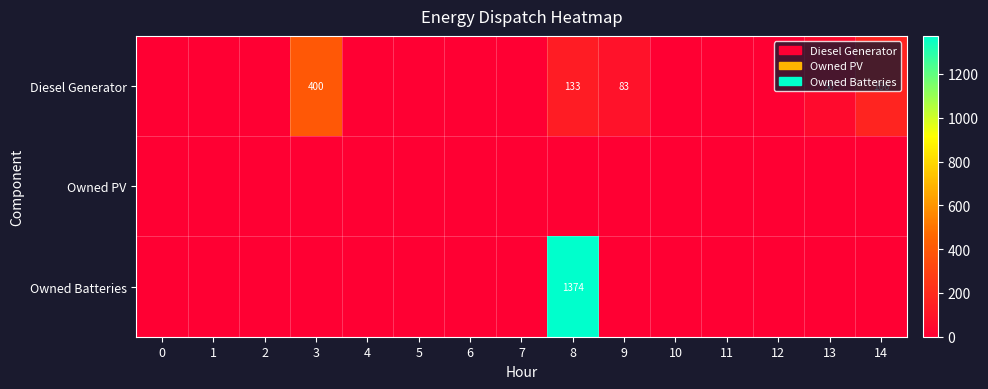

Is it true that Diesel Generator equals 43 at 9?

False